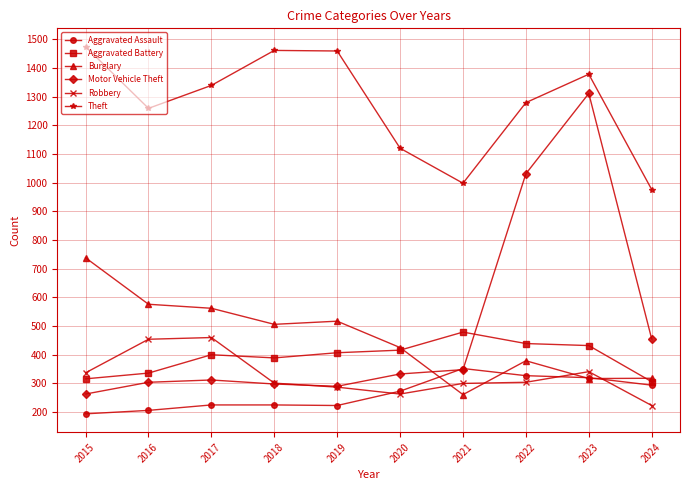

The value of Burglary at 2023 is 317. True or false?

True